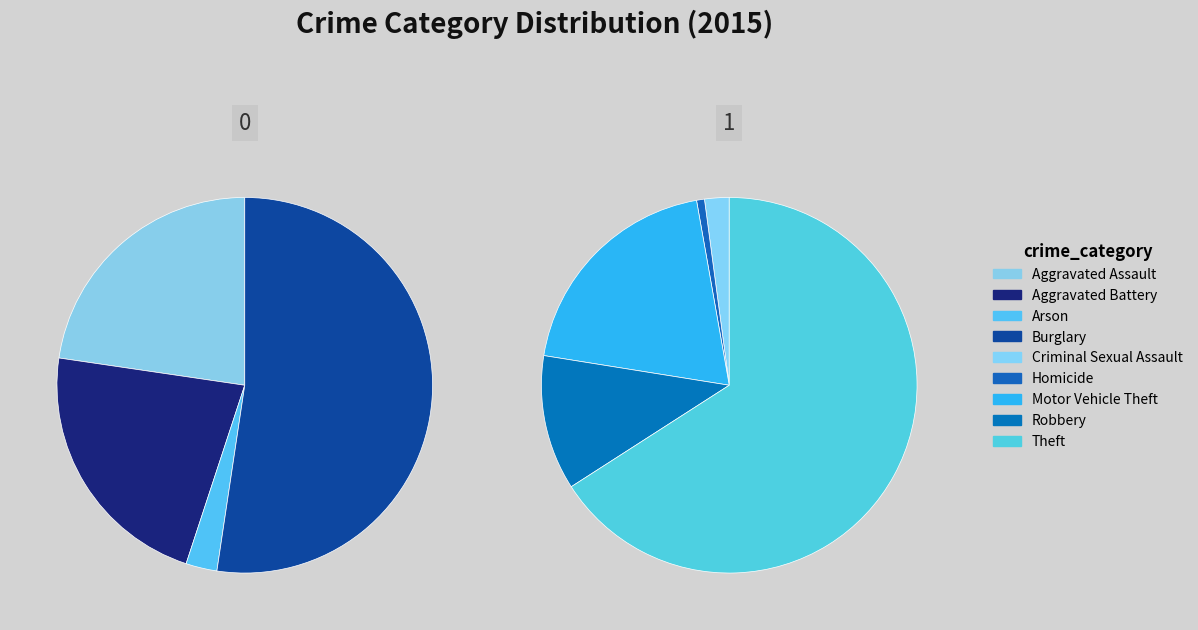

What is the smallest slice in the pie chart?

Homicide